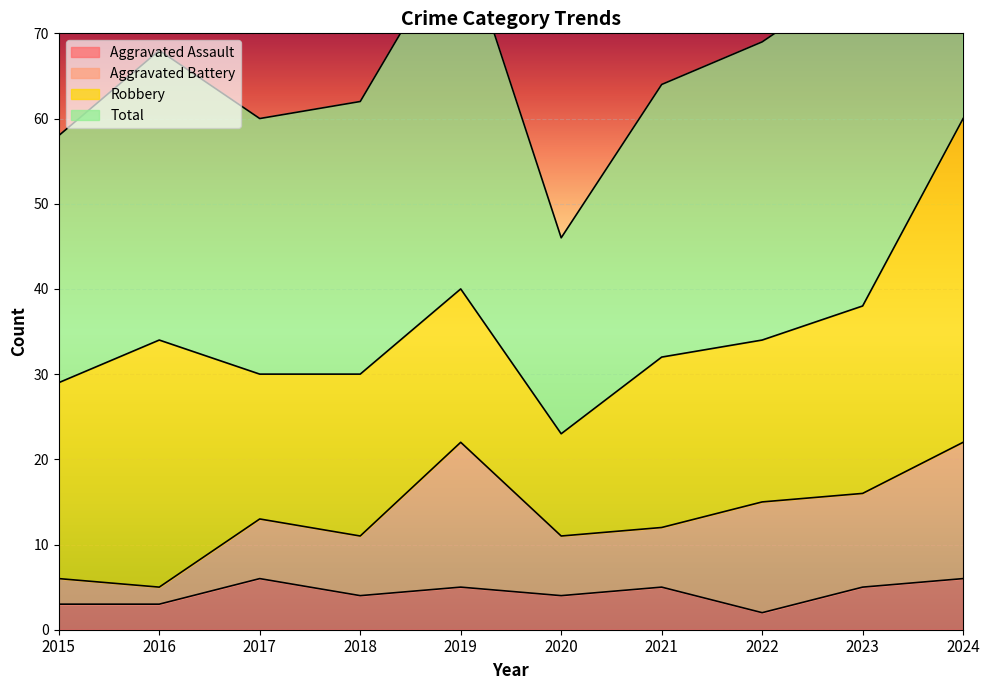

At which label does Aggravated Assault first exceed 5?

2017